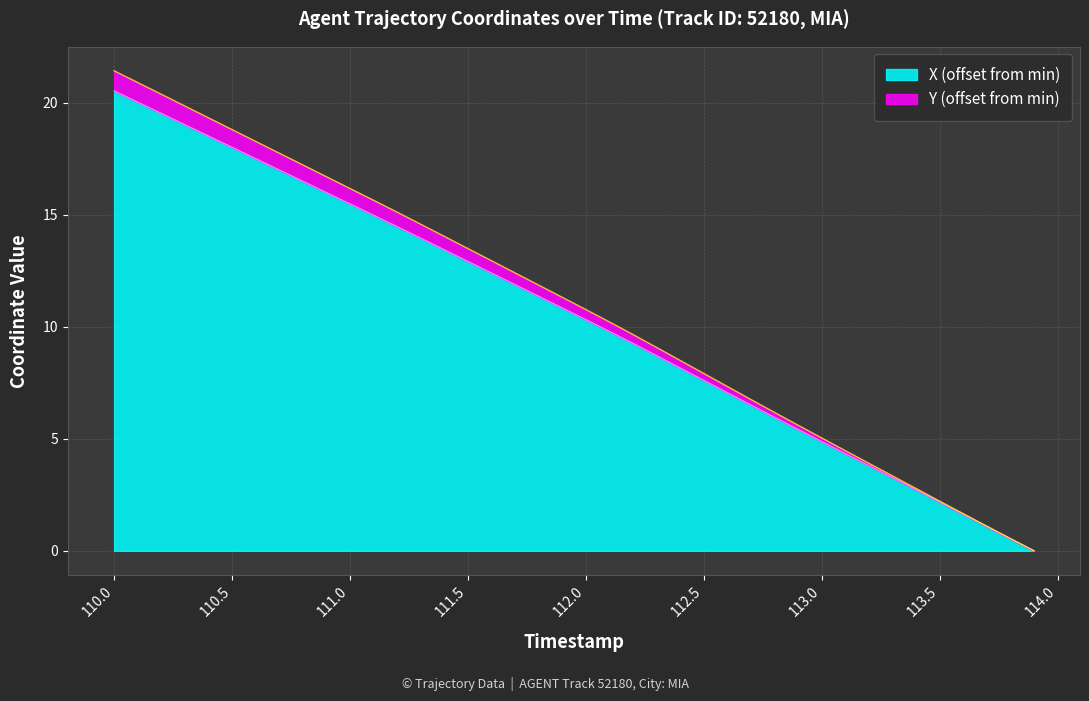

Which category has the highest value in the X (offset from min) series?

110.0